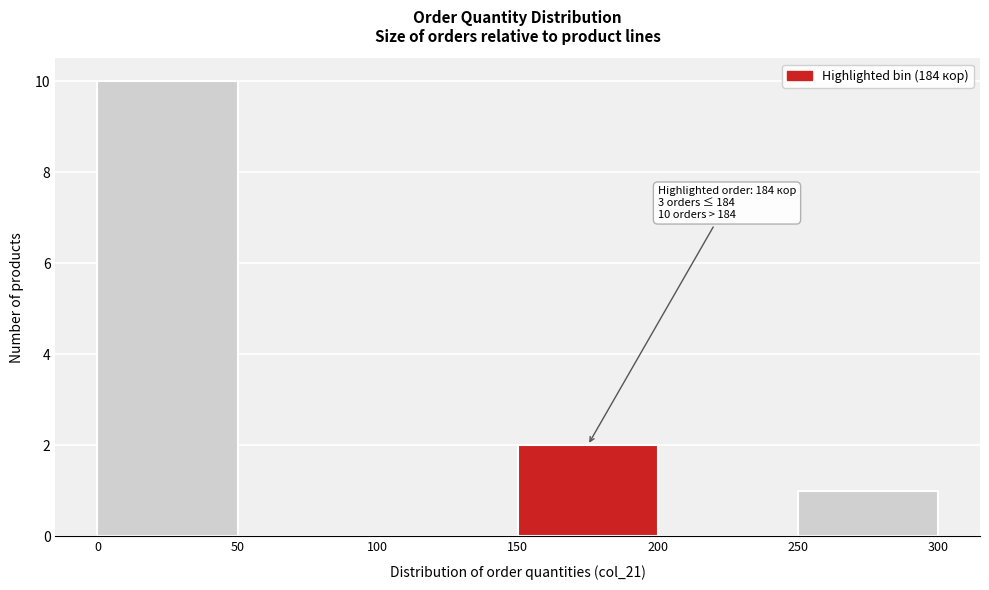

Over which range of the x-axis is the bar tallest?

0 to 50